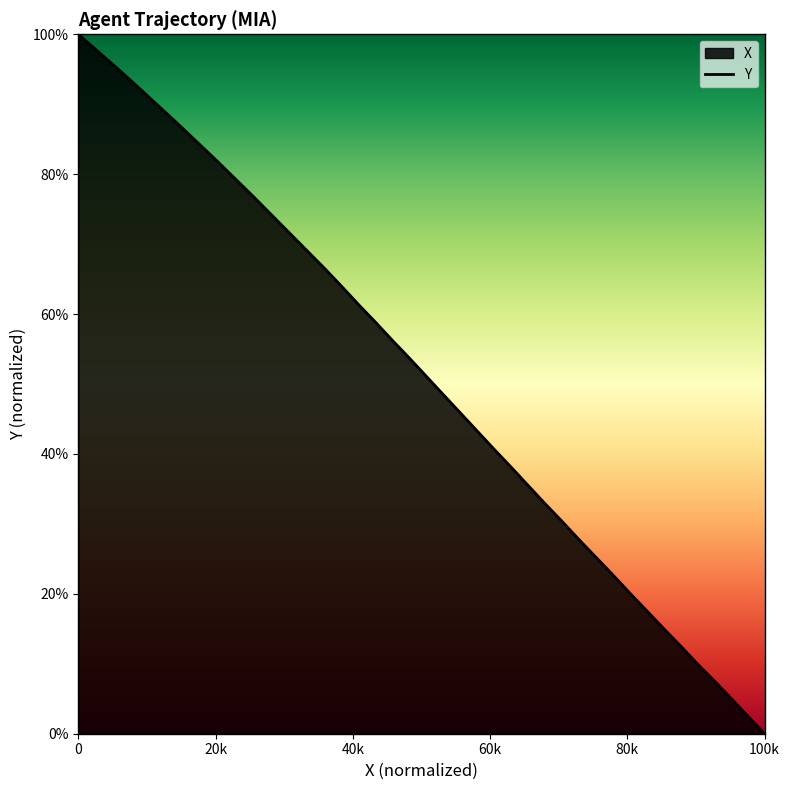

True or false: there are more than 1 points higher than both neighbors.

False